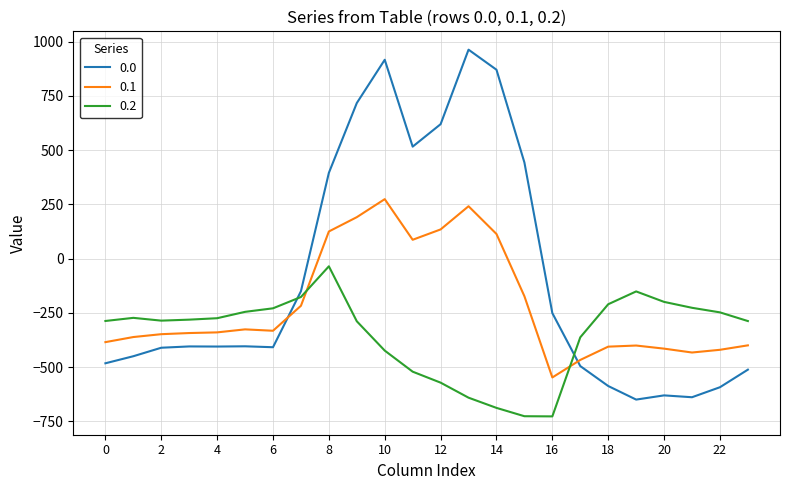

Rank the series by their average value, from lowest to highest.

0.2, 0.1, 0.0